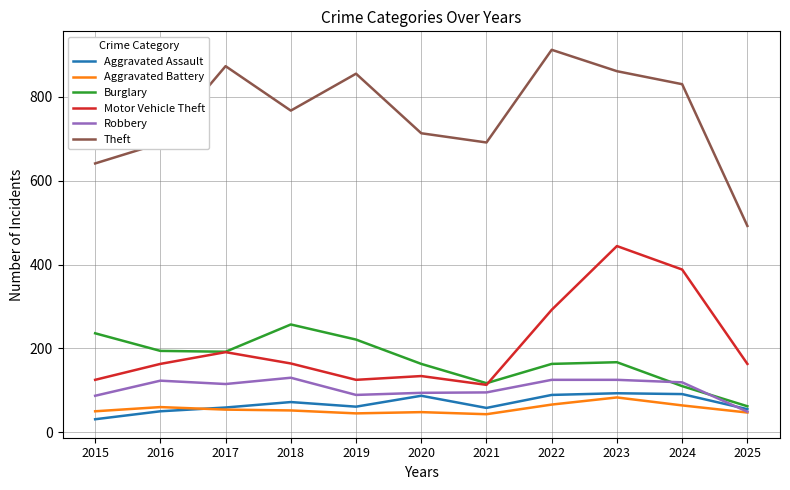

At which category does the chart reach its minimum across all series?

2015